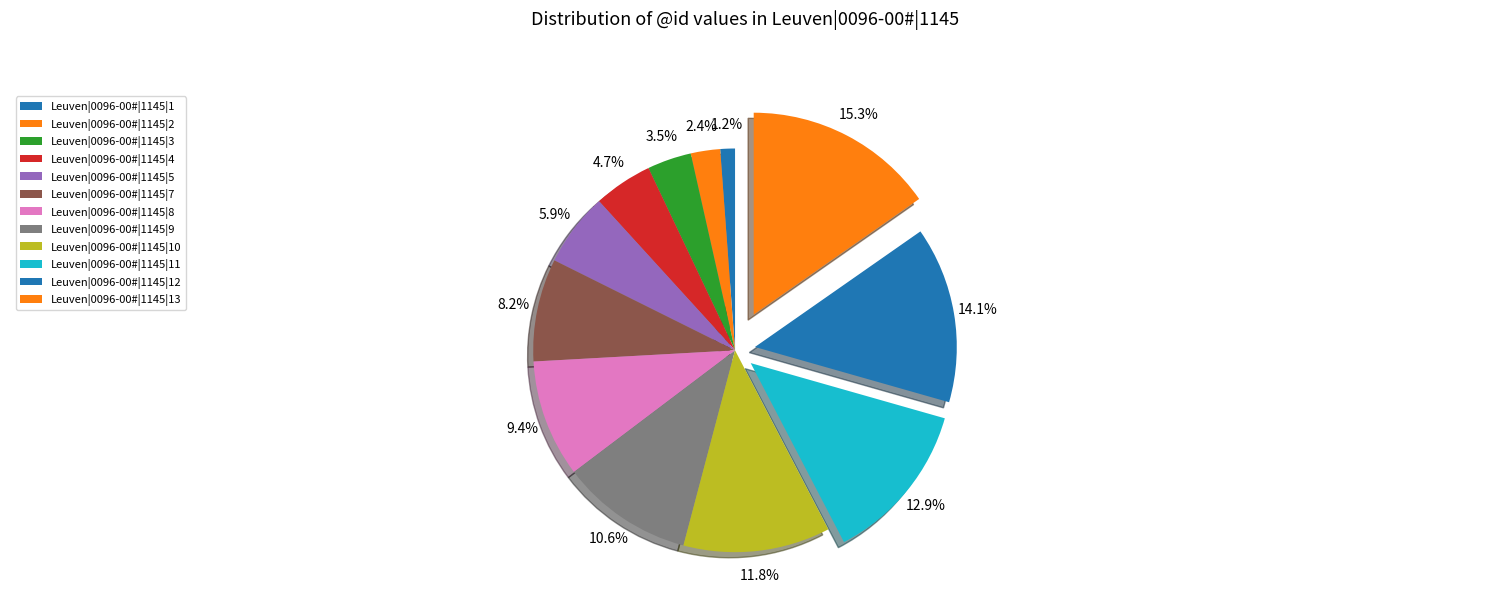

Is the sum of Leuven|0096-00#|1145|8 and Leuven|0096-00#|1145|1 greater than half?

No